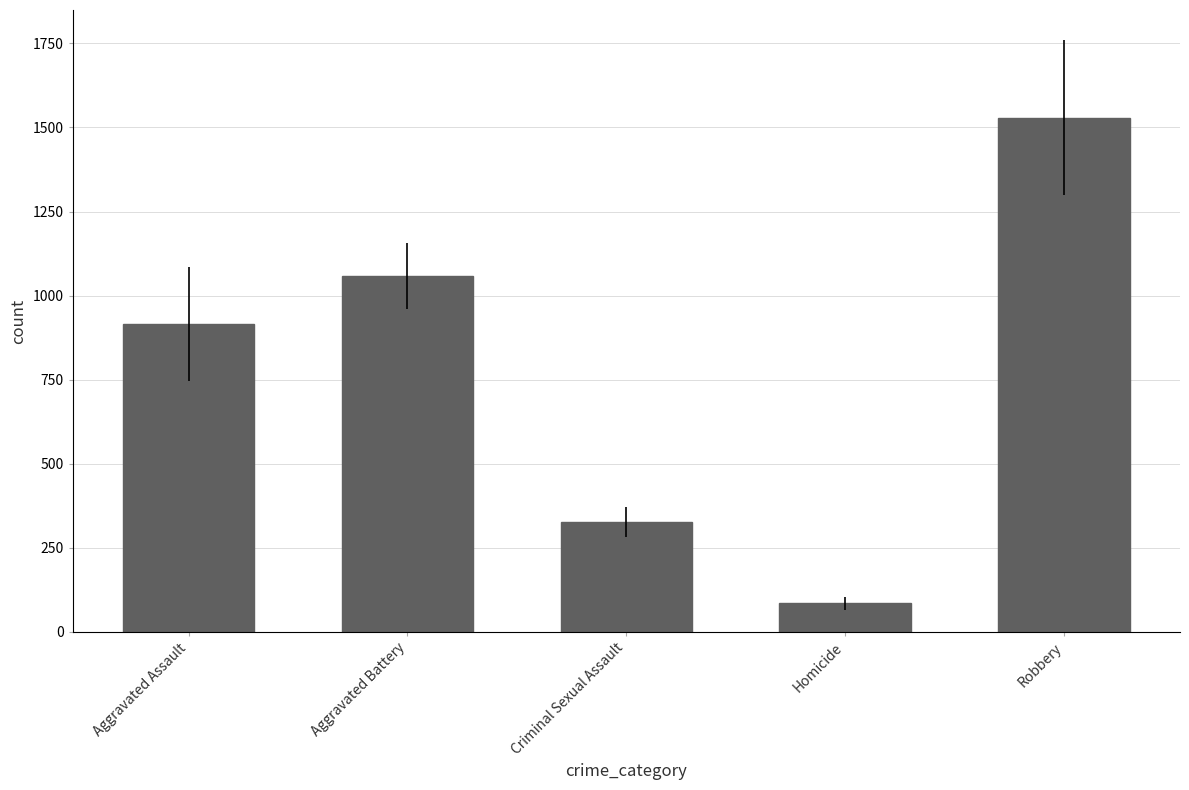

What is the change in value from Aggravated Battery to Robbery?

+471.1